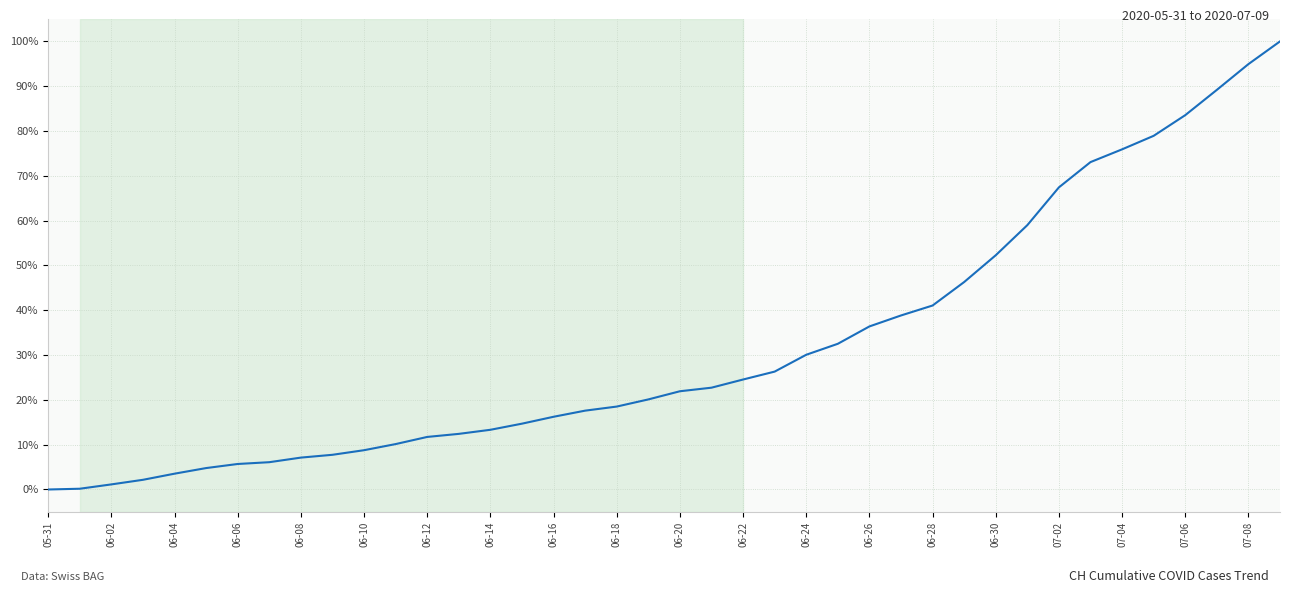

What is the maximum value shown in the chart?

100.0